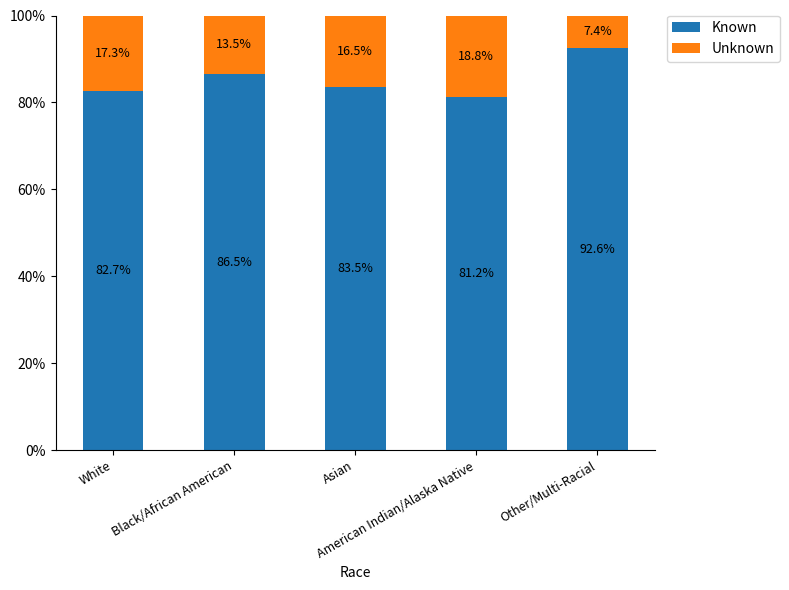

Is it true that Known equals 86.5 at Black/African American?

True